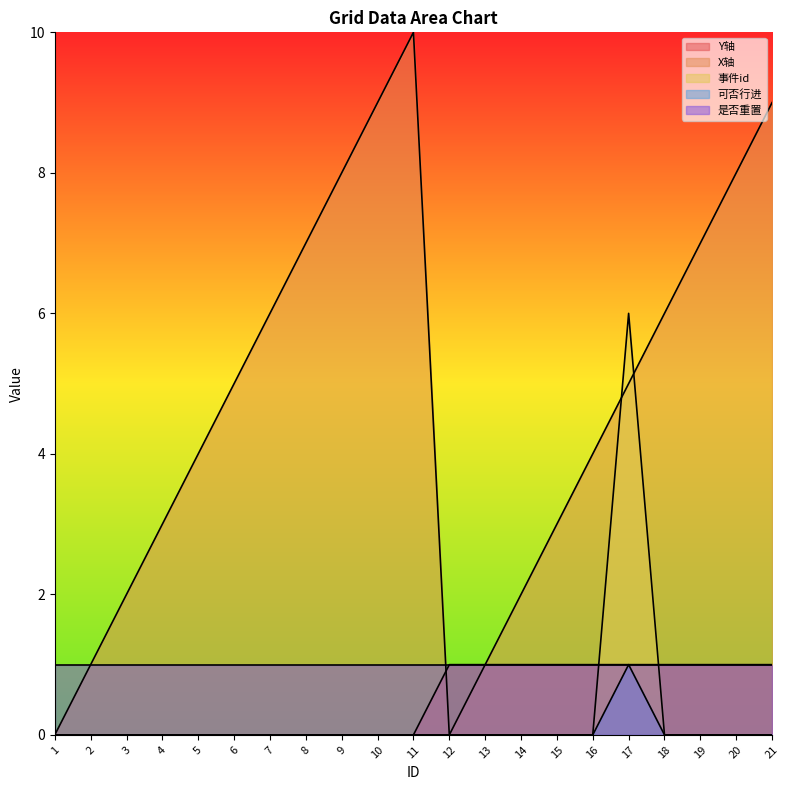

In X轴, how many points are lower than both neighbors (excluding endpoints)?

1